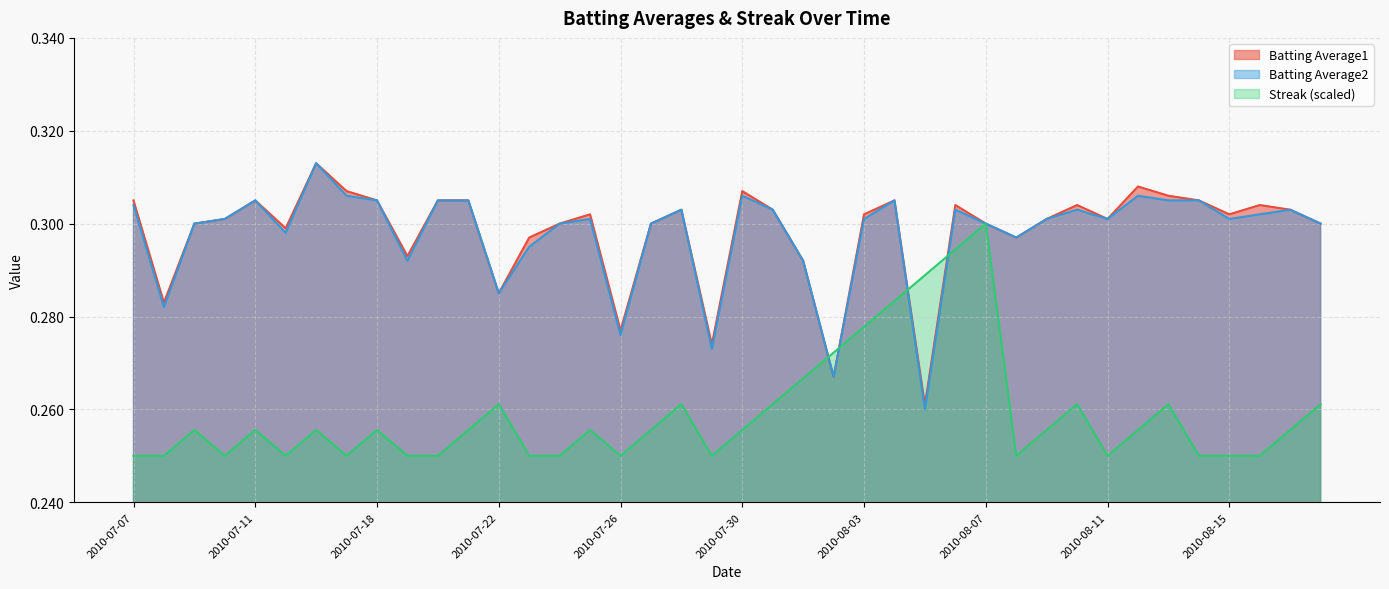

The Batting Average2 series shows 0.3 at 2010-08-06. True or false?

True